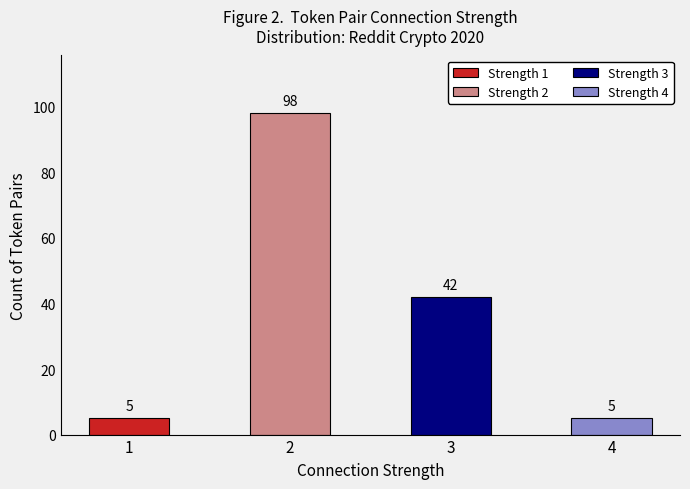

What is the smallest value displayed?

5